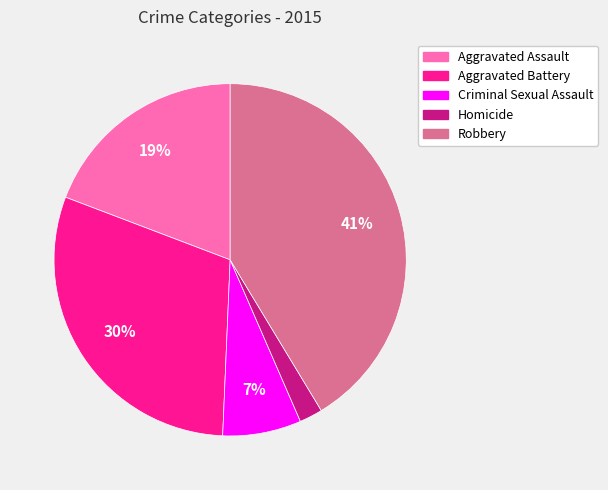

Approximately how many times larger is the value at Homicide compared to Criminal Sexual Assault?

0.3